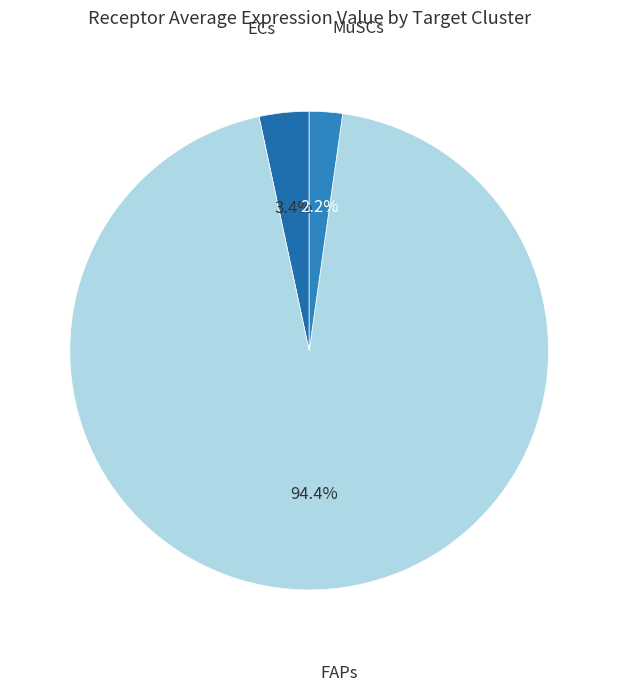

Is there a majority slice in this chart?

Yes